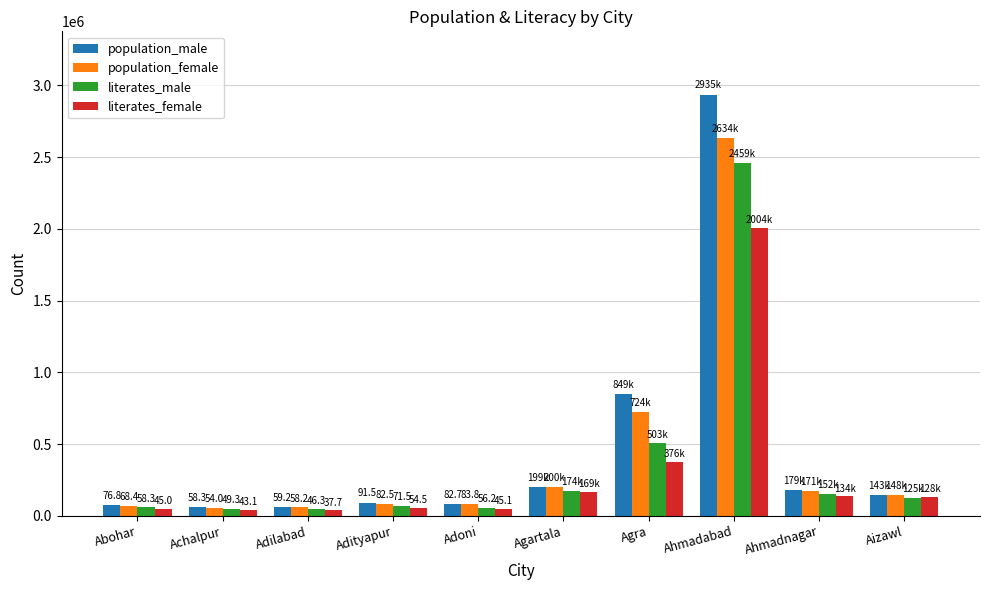

What is the label of the 1st bar from the right?

Aizawl